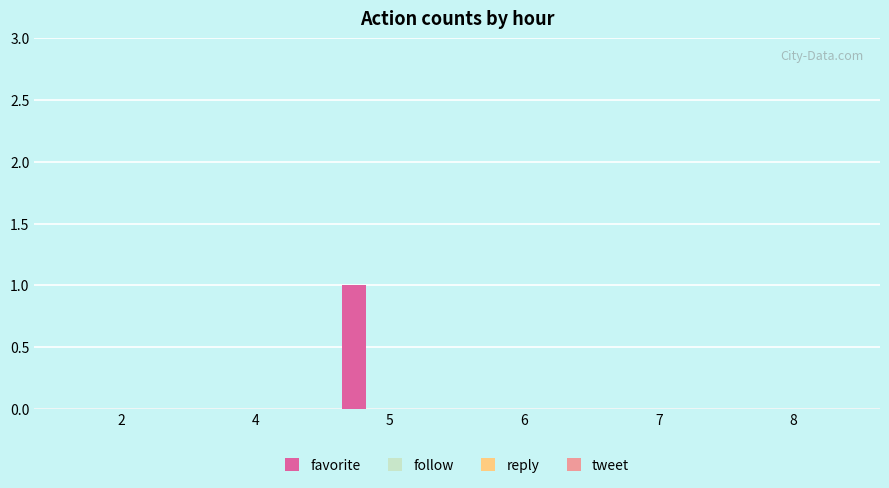

How many categories are shown in the chart?

6